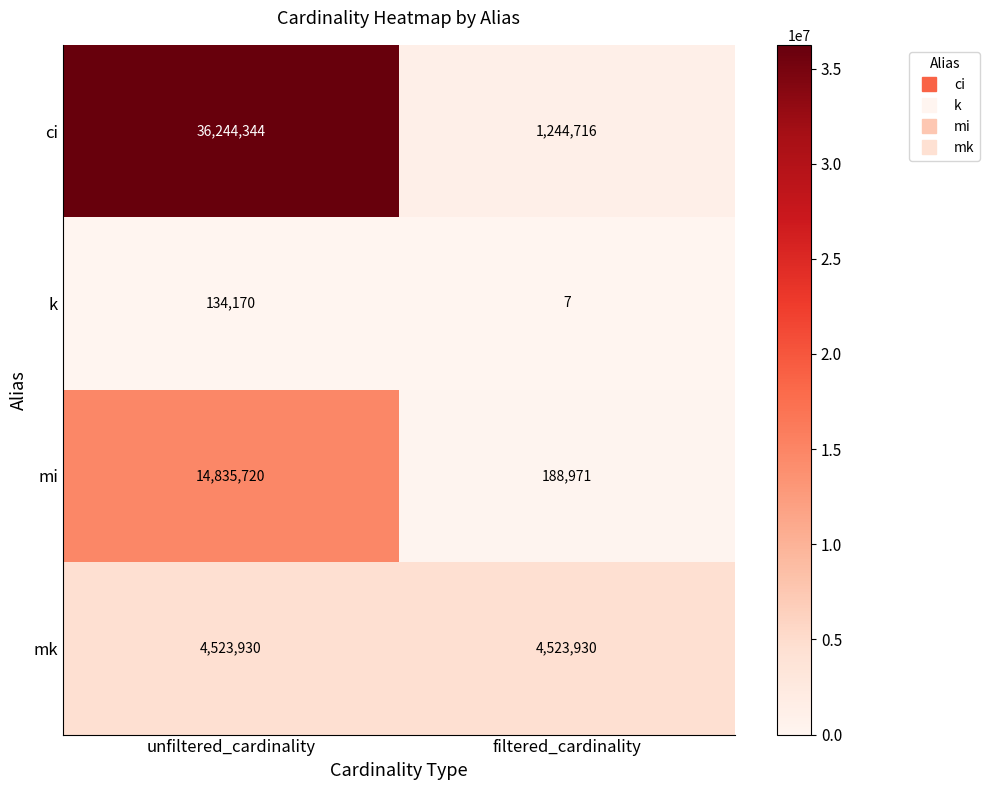

True or false: mk has a value of 6570826 at unfiltered_cardinality.

False